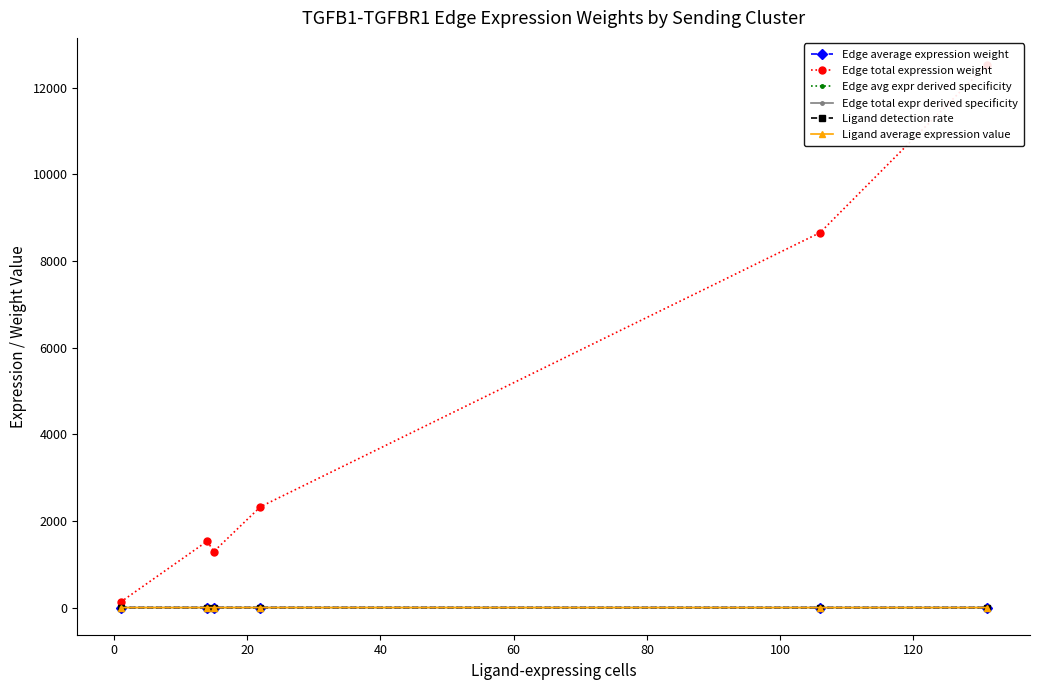

How many interior local valleys does the Ligand detection rate series have?

1